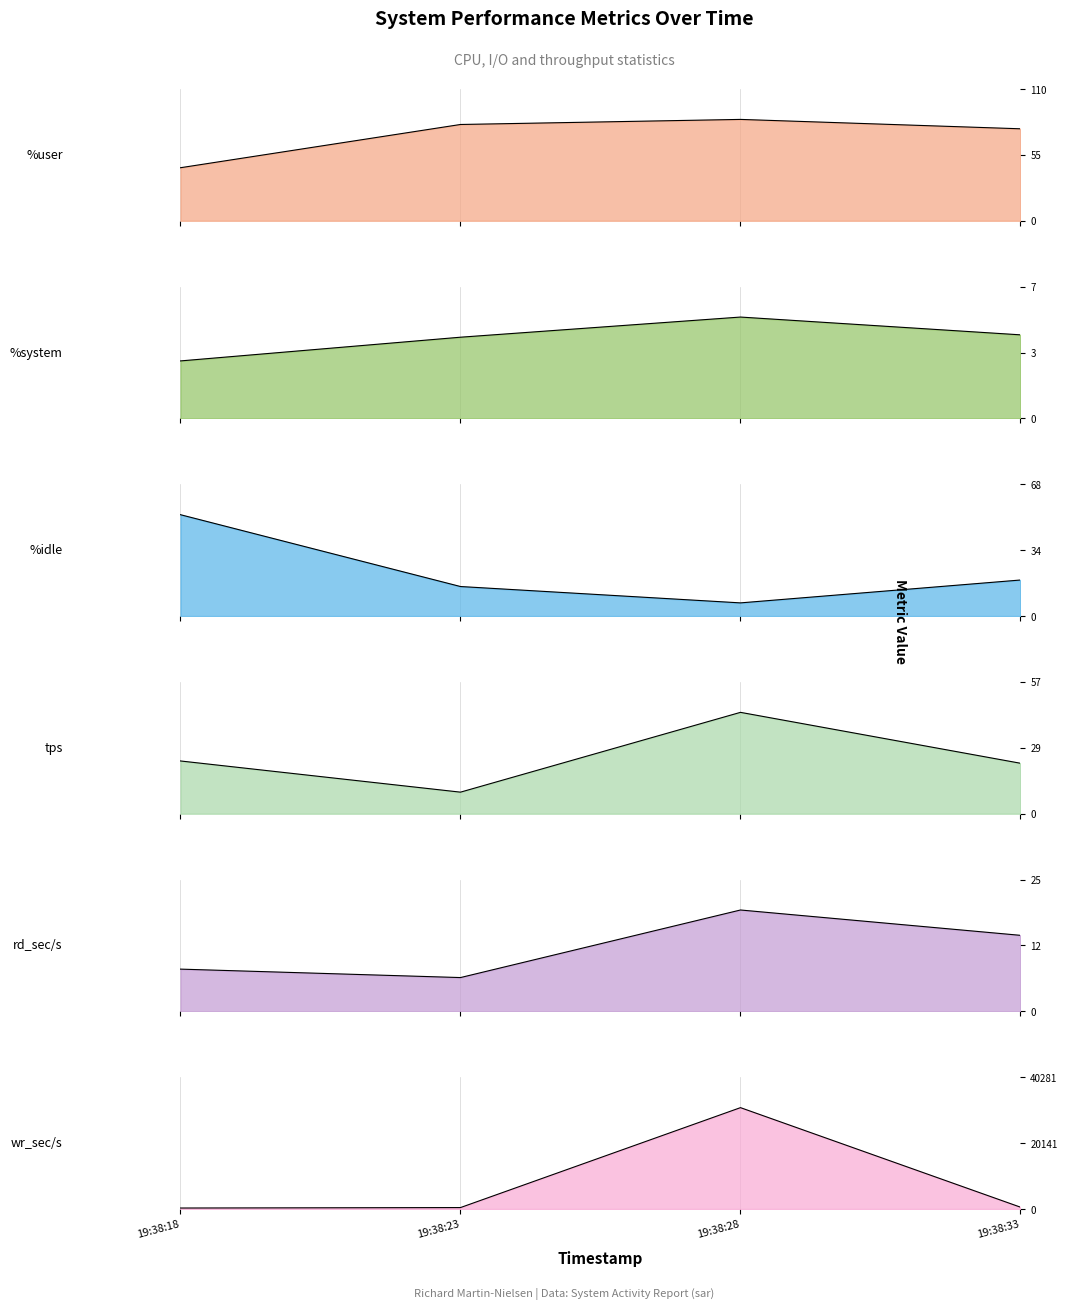

What is the sum of the %user values at 19:38:28 and 19:38:23?

165.4